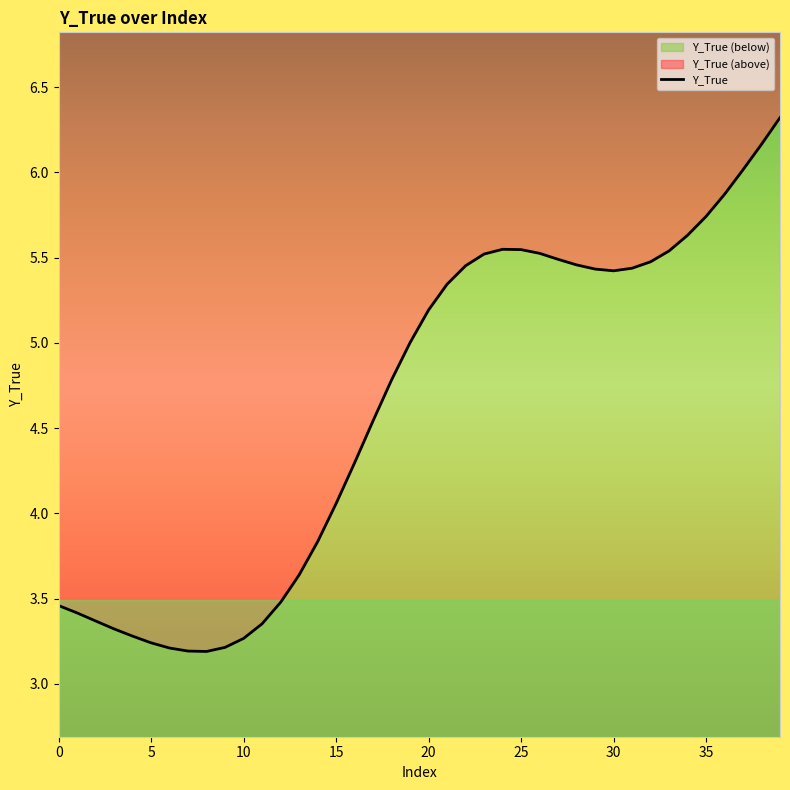

How many data points are less than 5?

19